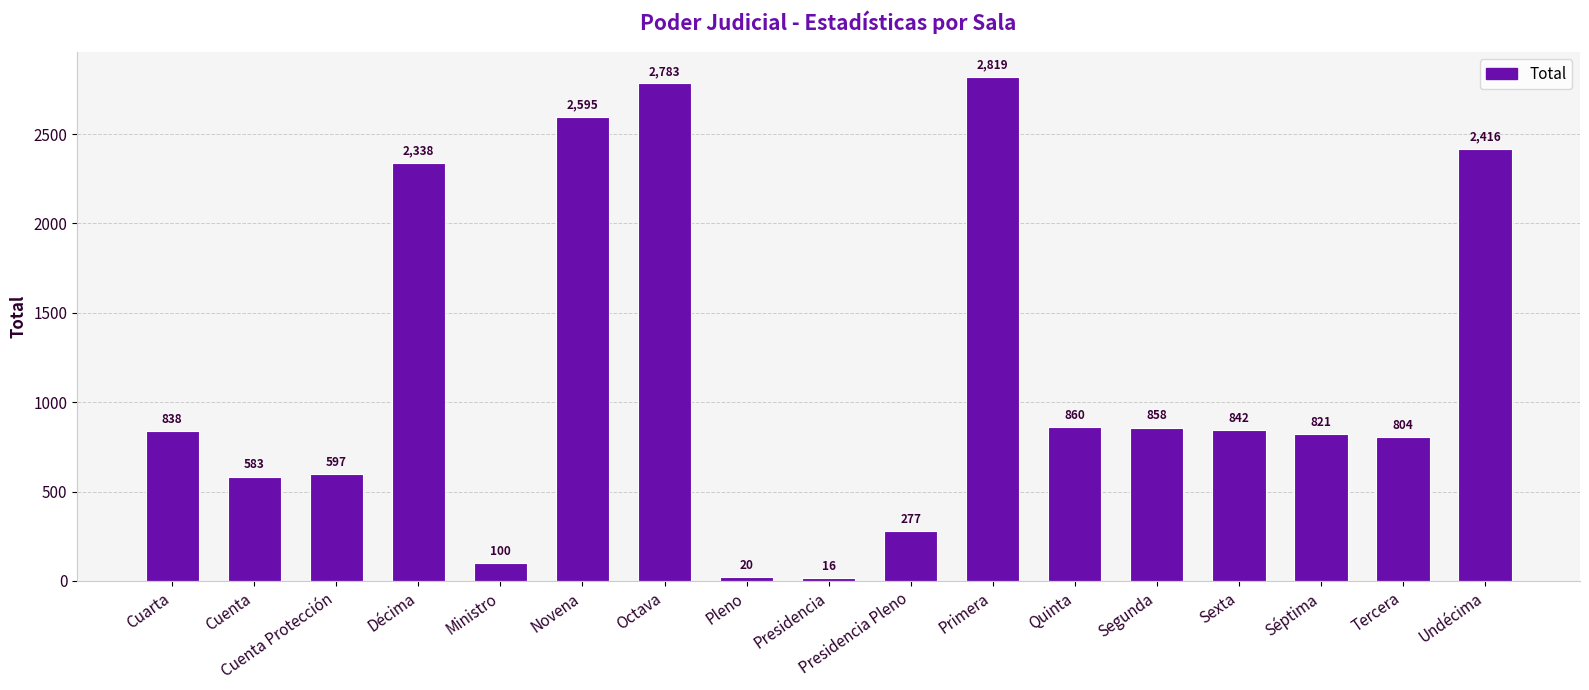

What value does the data have at Cuarta?

838